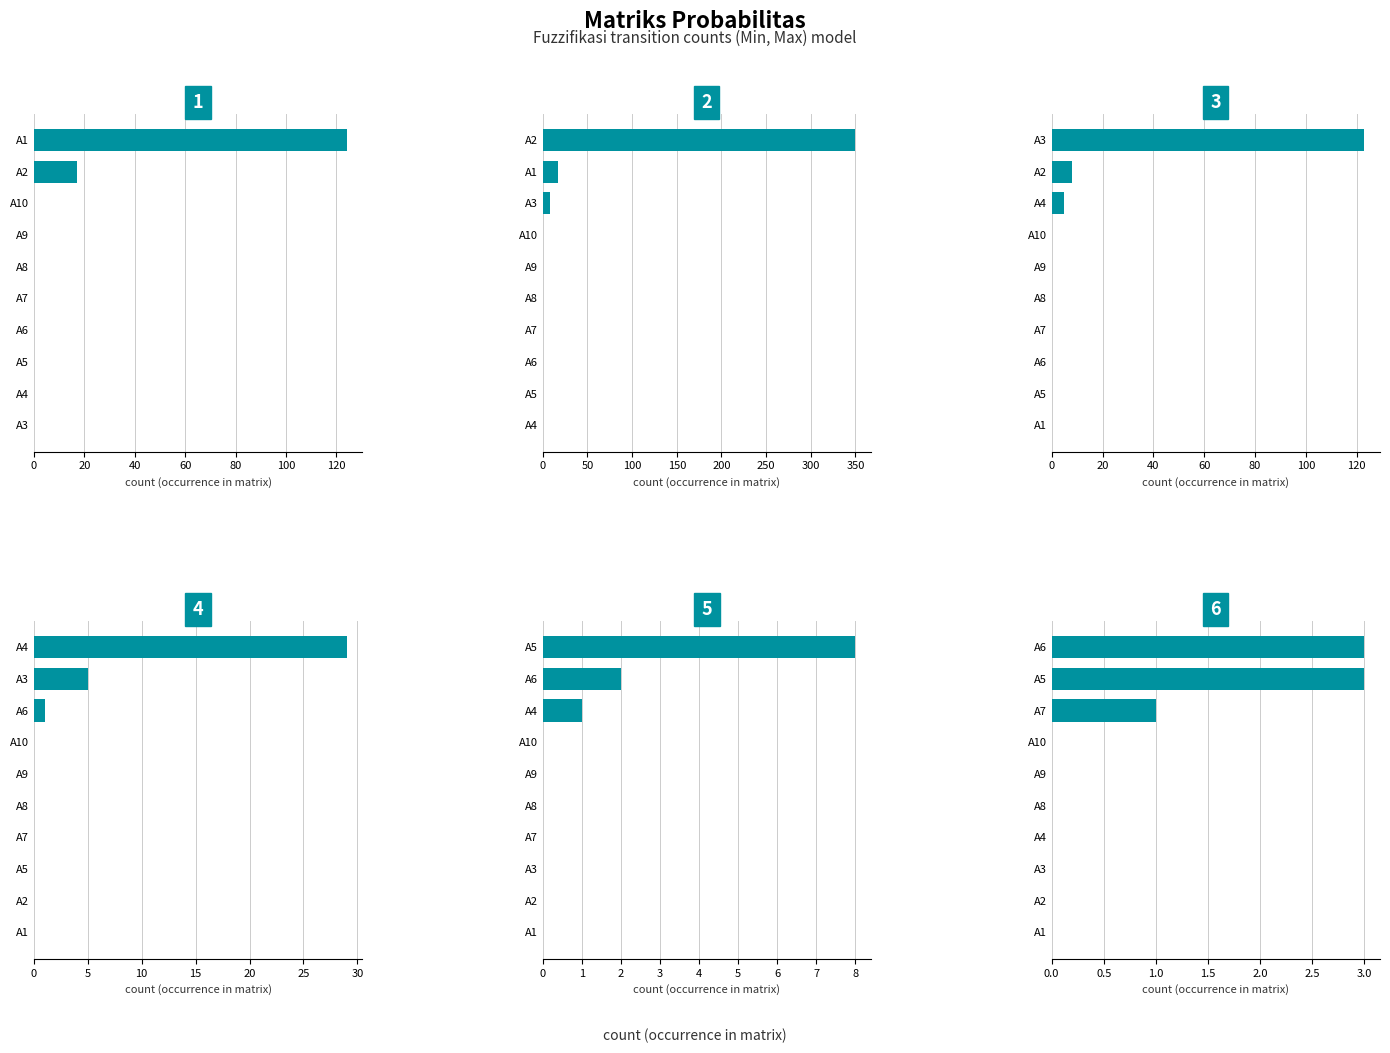

True or false: A4 has a value of 29 at A4.

True